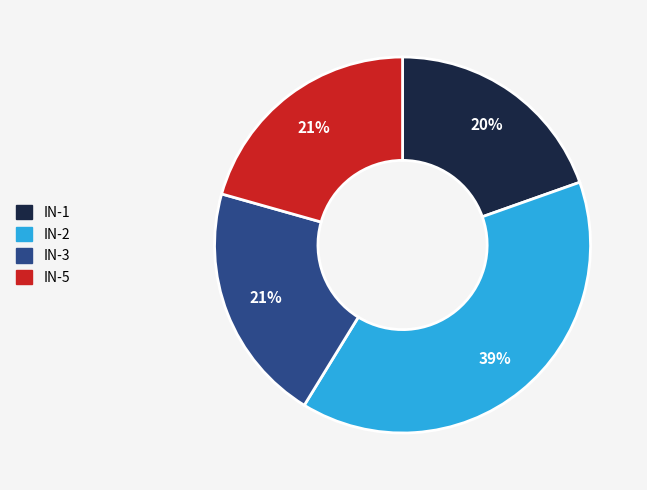

To the nearest percent, what is the average slice percentage?

25%